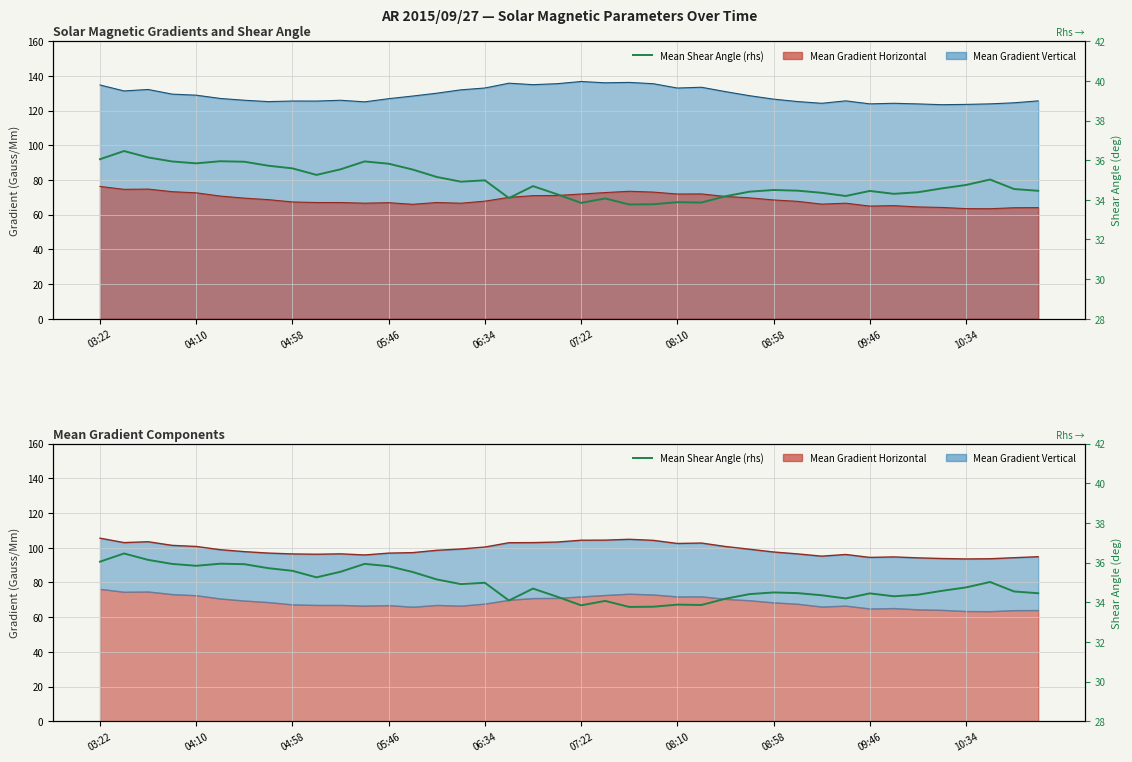

How many data points in Combined mean are less than 98?

20